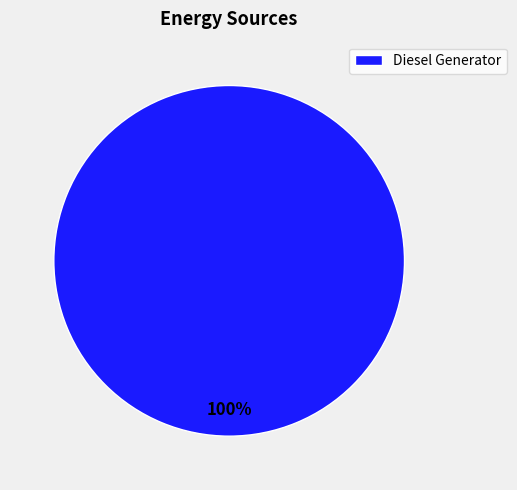

How many slices are in this pie chart?

1